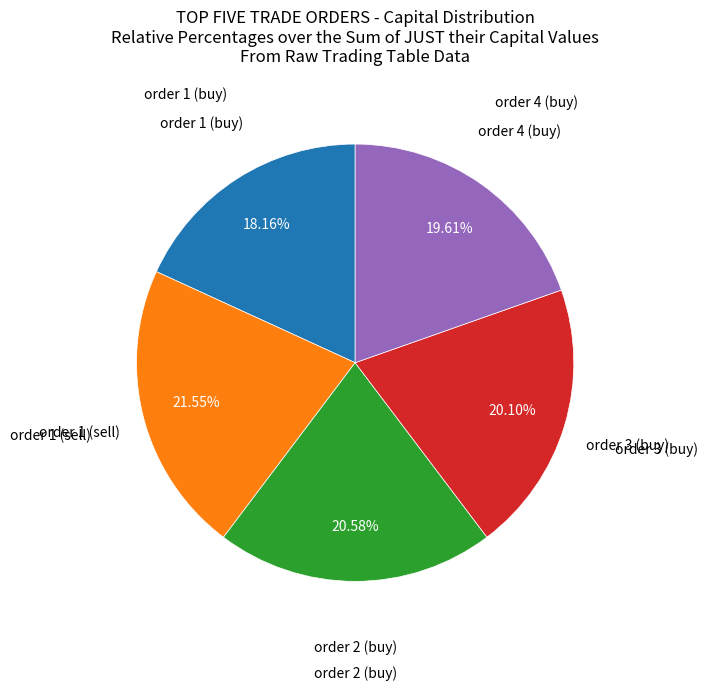

To the nearest percent, what is the average slice percentage?

20%